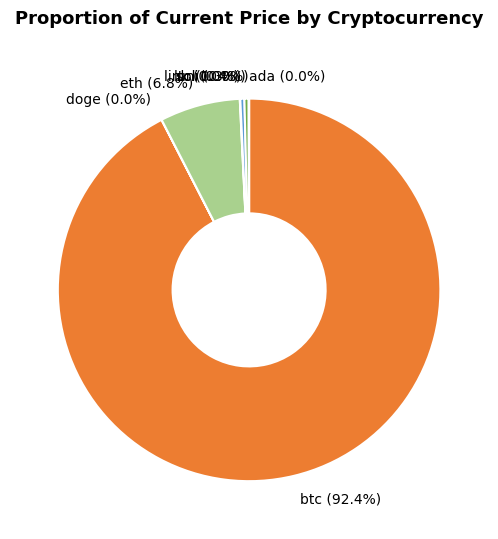

Which category has the biggest portion of the pie?

btc